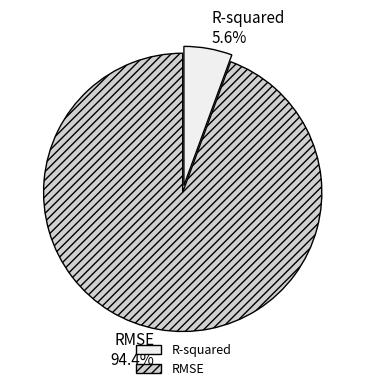

Do RMSE and R-squared together represent more than half of the pie?

Yes